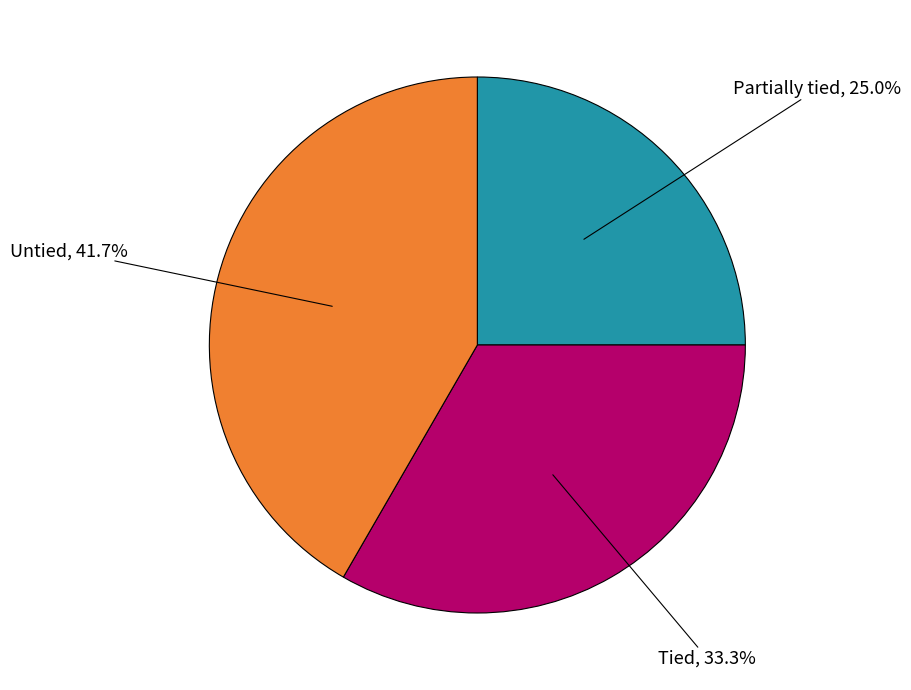

Does any single category account for the majority?

No